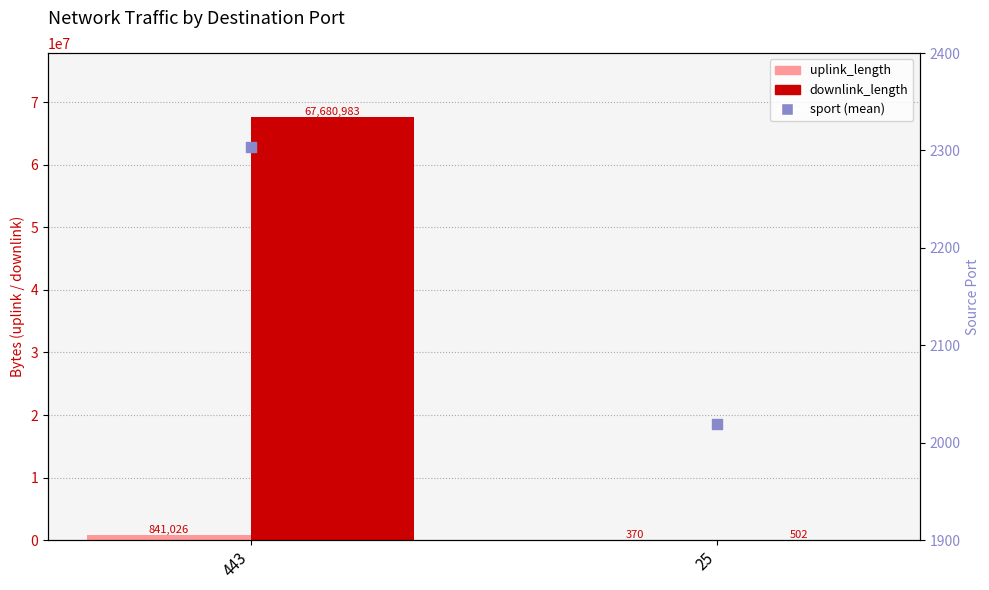

What are all the series names shown in the legend?

uplink_length, downlink_length, sport (mean)